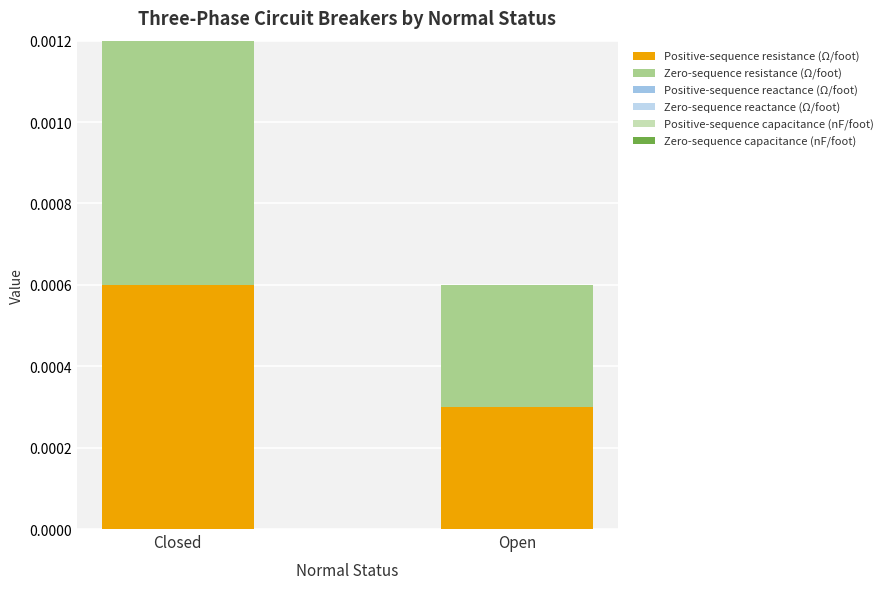

Count the number of data series in this chart.

2